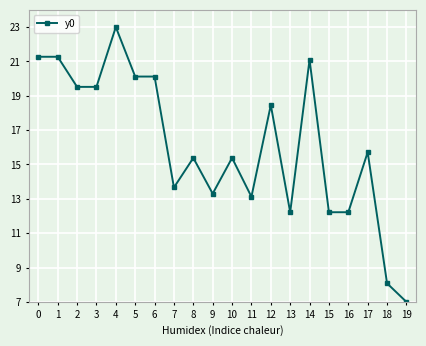

Reading right to left, extract all data points from this chart.

7.0	8.1	15.7	12.2	12.2	21.1	12.2	18.5	13.1	15.4	13.3	15.4	13.7	20.1	20.1	23.0	19.5	19.5	21.3	21.3